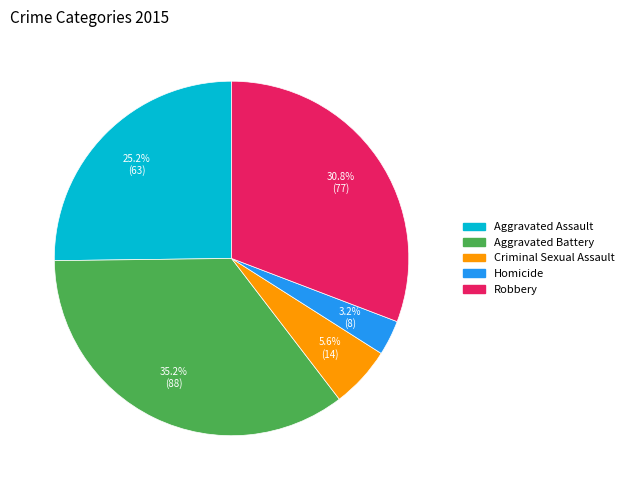

Is it true that Robbery is 31% of the pie?

True